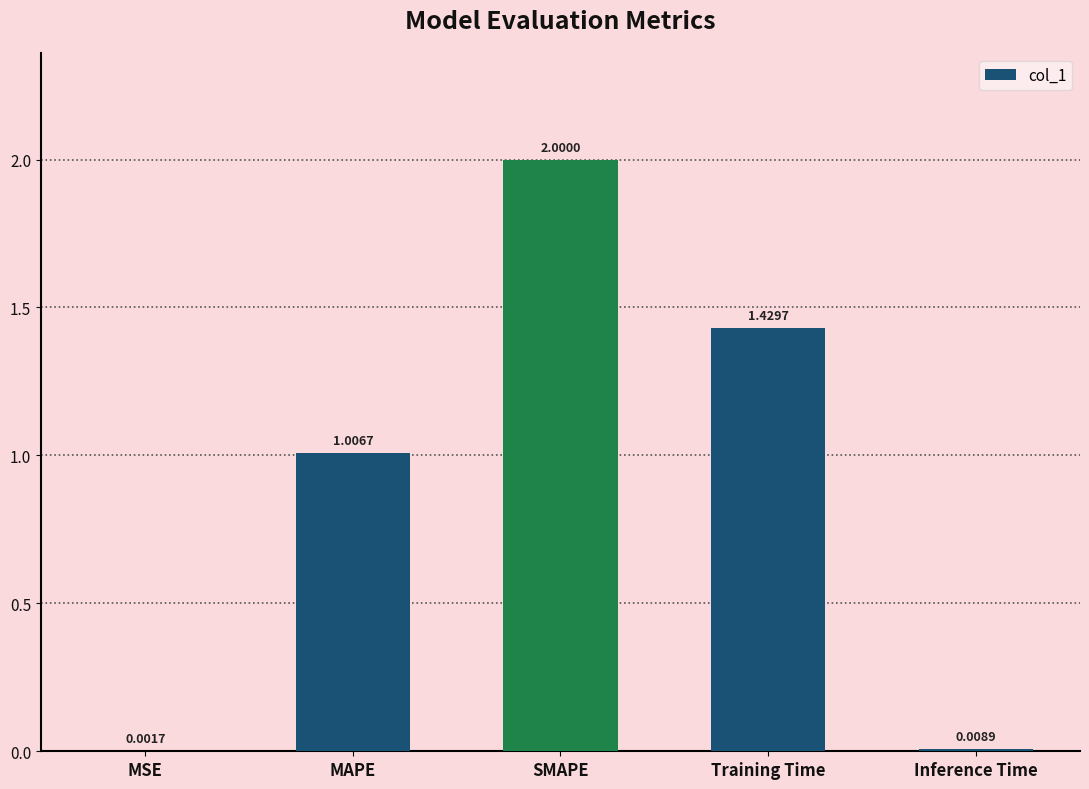

Which category has the highest value across all series?

SMAPE